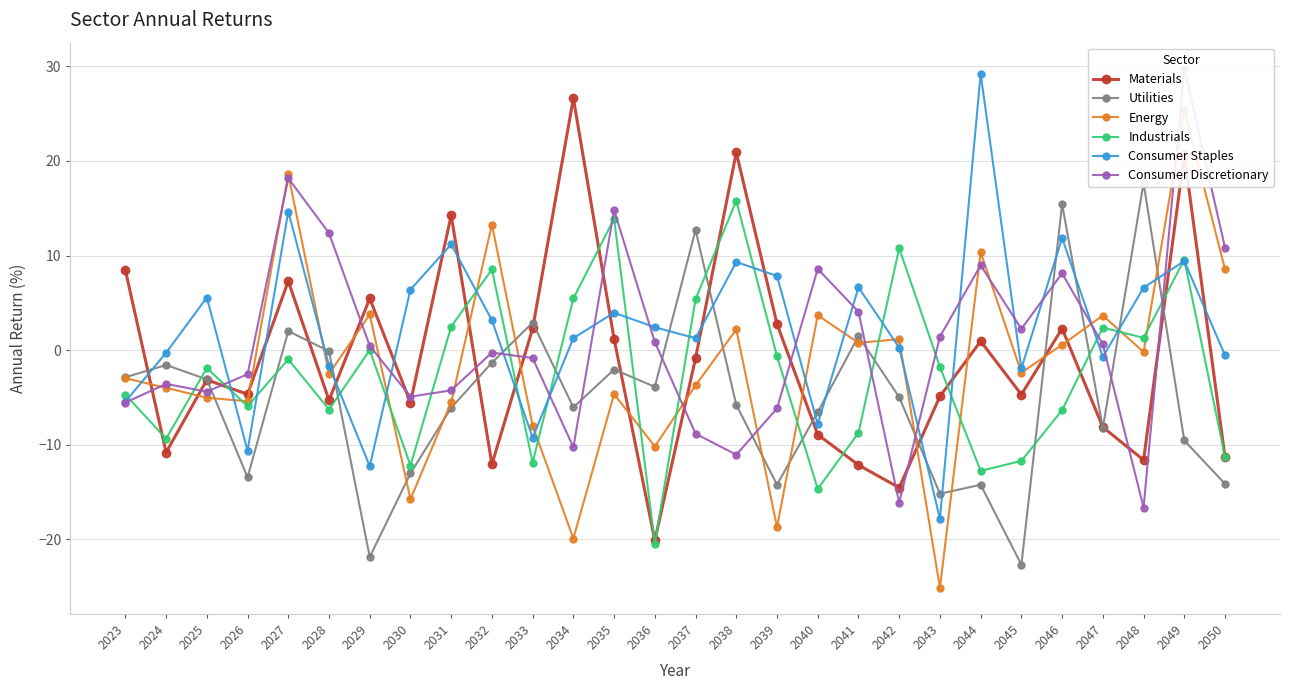

Between 2031 and 2040, which series saw the biggest shift?

Materials